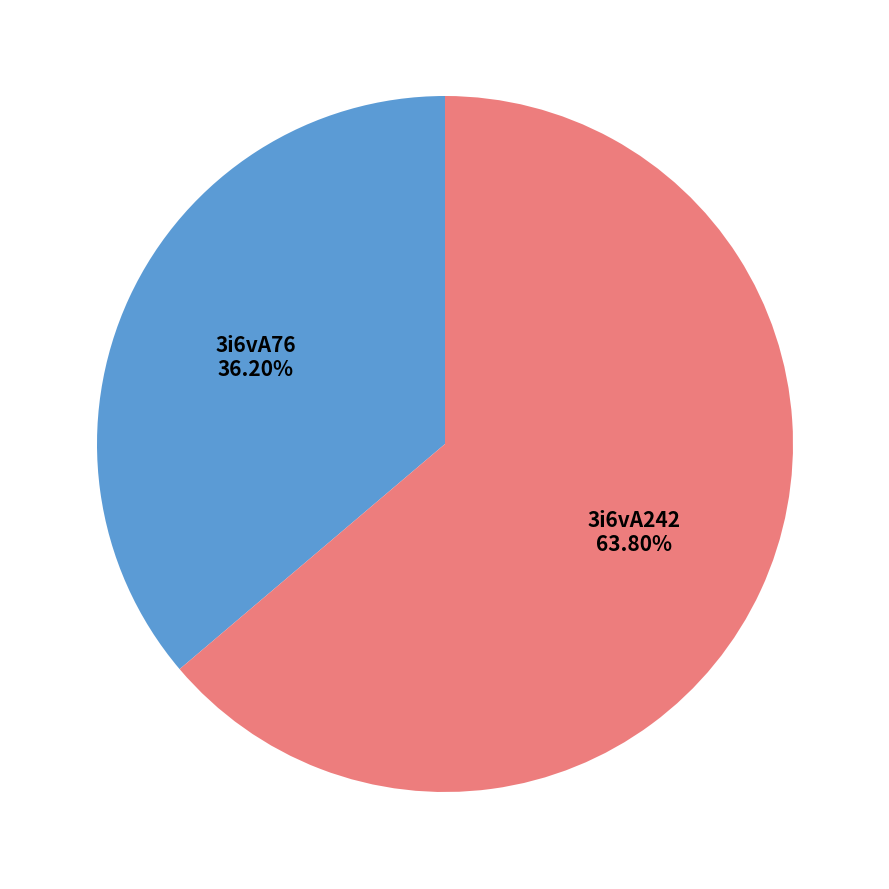

Count the number of slices in the pie.

2